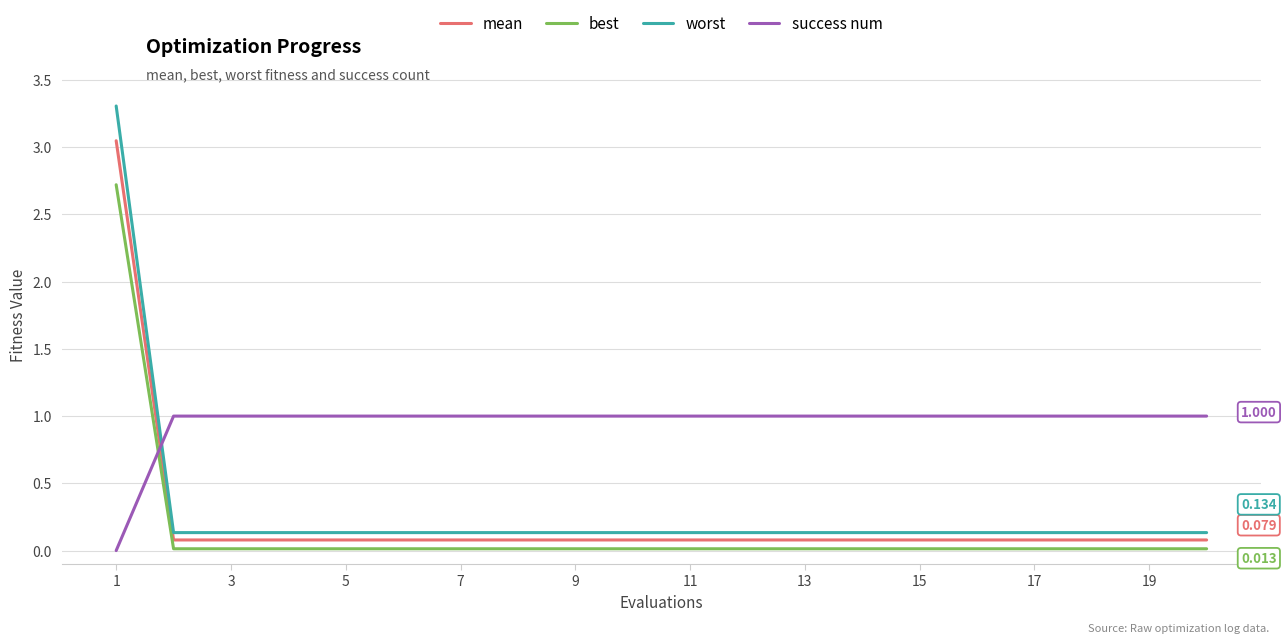

Which series has the largest total across all categories?

success num